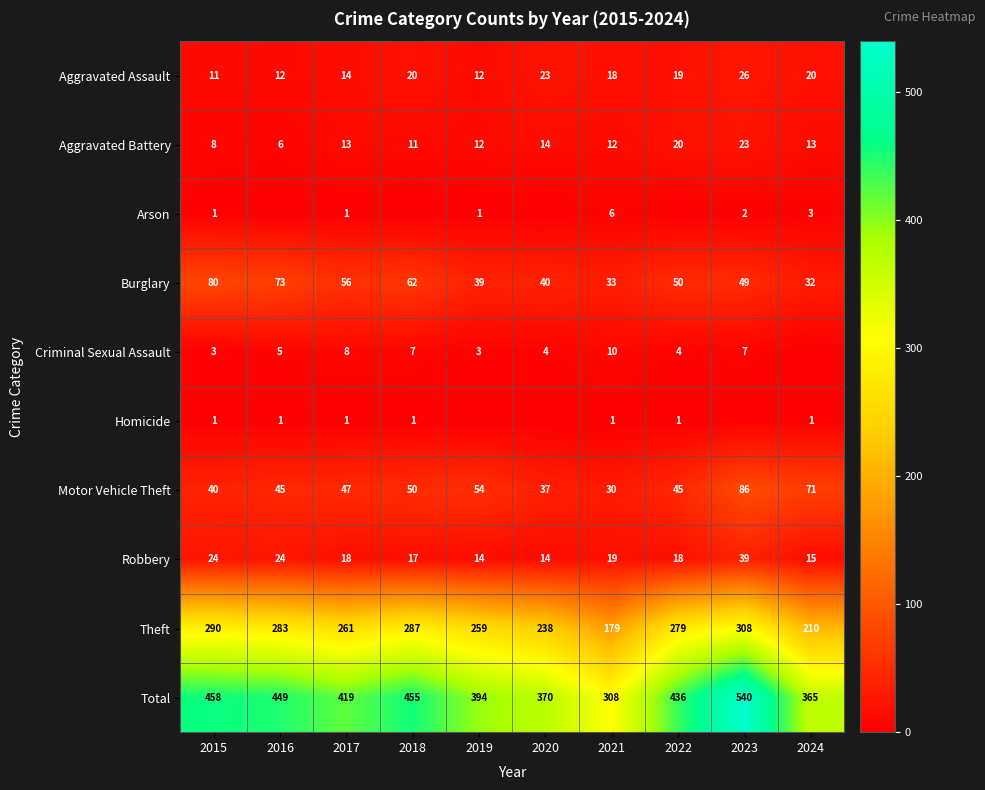

The Robbery series shows 39 at 2023. True or false?

True